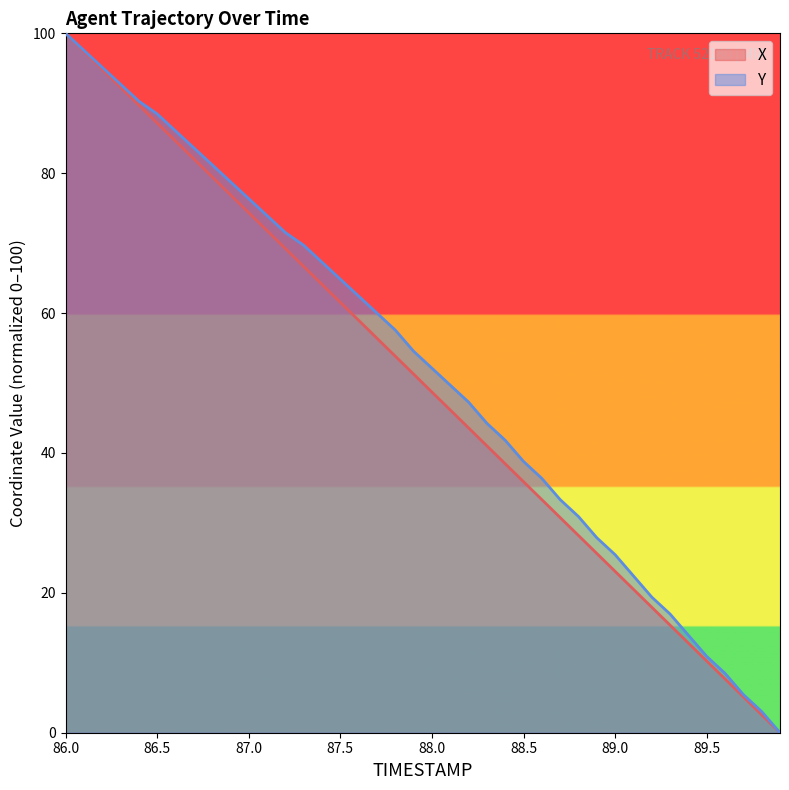

Reading right to left, extract all data points from this chart.

X: 89.9=0.0	89.8=2.6	89.7=5.1	89.6=7.7	89.5=10.3	89.4=12.8	89.3=15.4	89.2=17.9	89.1=20.5	89.0=23.1	88.9=25.6	88.8=28.2	88.7=30.8	88.6=33.3	88.5=35.9	88.4=38.5	88.3=41.0	88.2=43.6	88.1=46.1	88.0=48.7	87.9=51.3	87.8=53.8	87.7=56.4	87.6=59.0	87.5=61.5	87.4=64.1	87.3=66.7	87.2=69.2	87.1=71.8	87.0=74.4	86.9=76.9	86.8=79.5	86.7=82.0	86.6=84.6	86.5=87.2	86.4=89.7	86.3=92.3	86.2=94.9	86.1=97.4	86.0=100.0
Y: 89.9=0.0	89.8=3.0	89.7=5.5	89.6=8.5	89.5=10.9	89.4=13.9	89.3=17.0	89.2=19.4	89.1=22.4	89.0=25.5	88.9=27.9	88.8=30.9	88.7=33.3	88.6=36.4	88.5=38.8	88.4=41.8	88.3=44.2	88.2=47.3	88.1=49.7	88.0=52.1	87.9=54.5	87.8=57.6	87.7=60.0	87.6=62.4	87.5=64.8	87.4=67.3	87.3=69.7	87.2=71.5	87.1=73.9	87.0=76.4	86.9=78.8	86.8=81.2	86.7=83.6	86.6=86.1	86.5=88.5	86.4=90.3	86.3=92.7	86.2=95.2	86.1=97.6	86.0=100.0